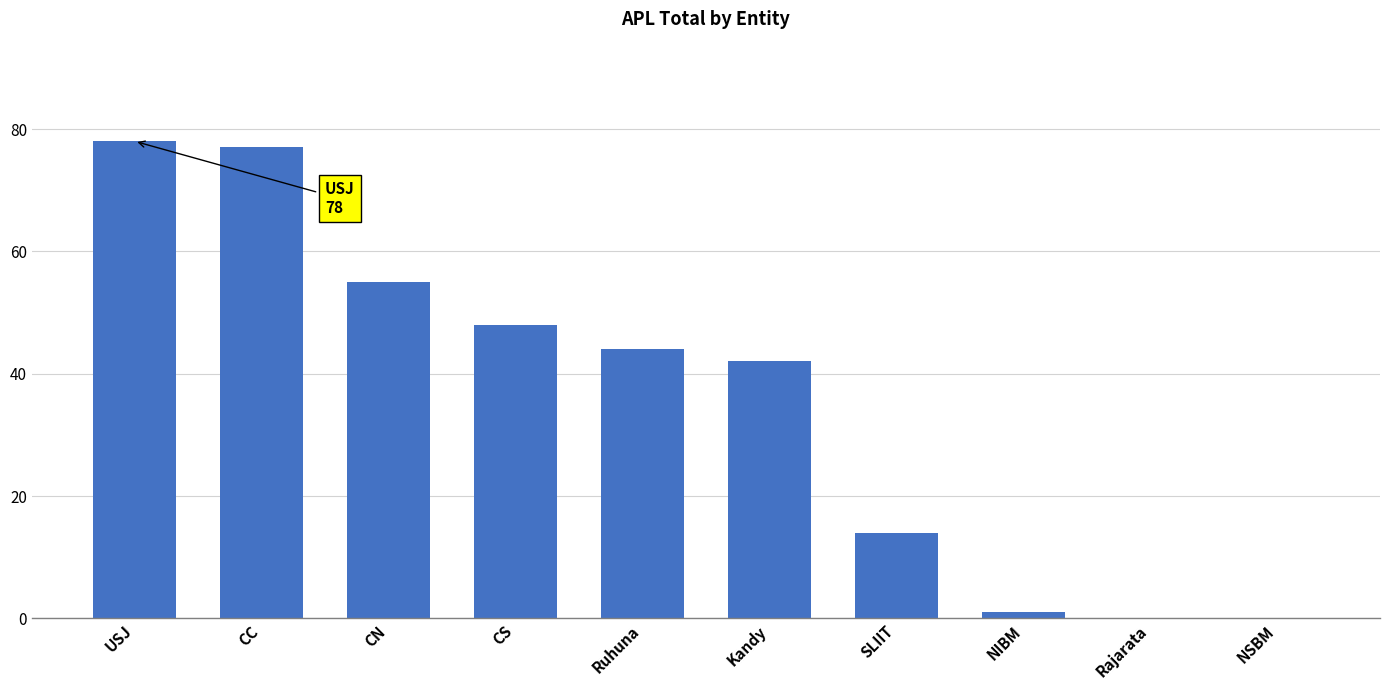

Are the bars horizontal?

No